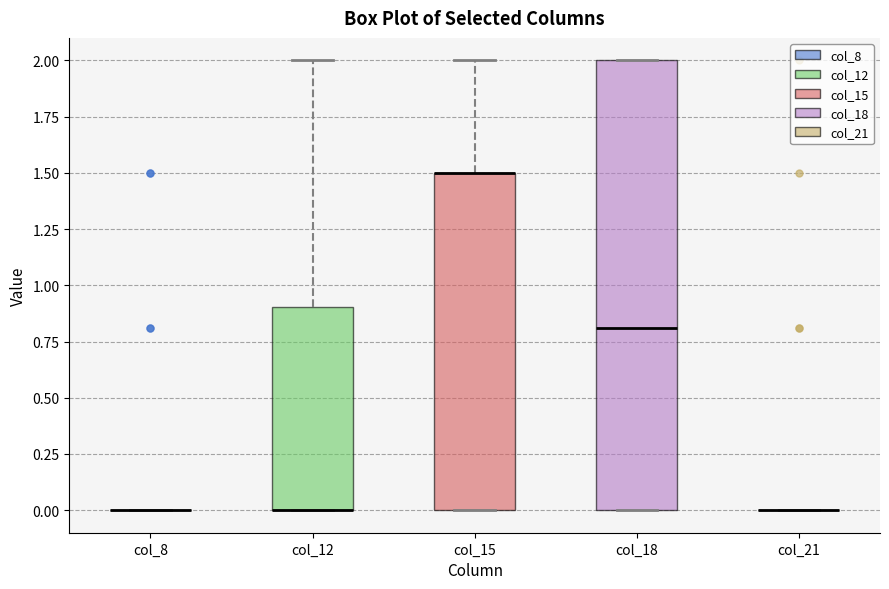

Which box is the tallest, from its lower edge to its upper edge?

col_18